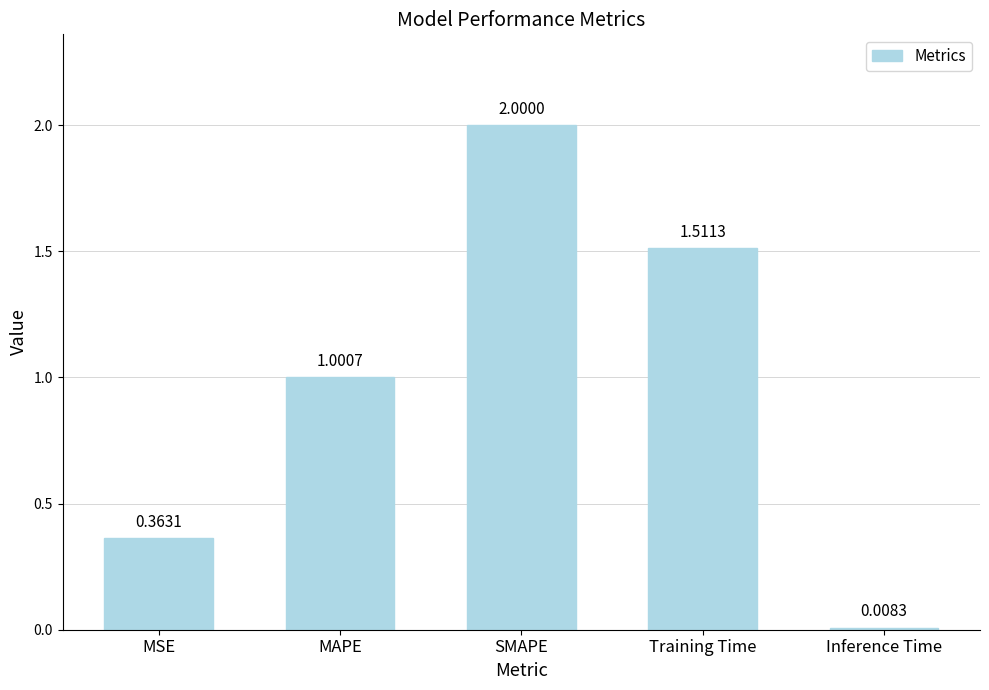

What position from the right is Training Time?

2